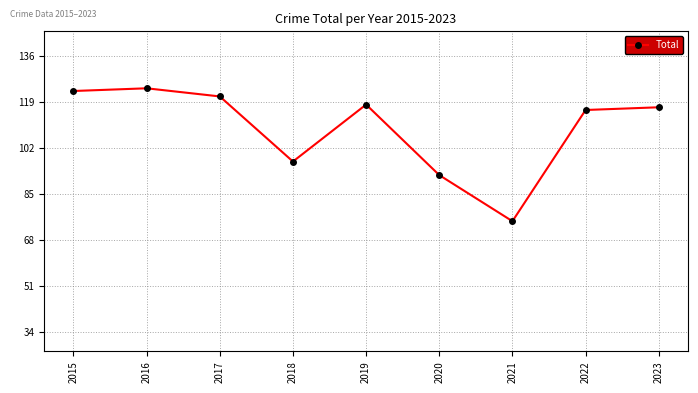

List the labels in order of value, smallest first.

2021, 2020, 2018, 2022, 2023, 2019, 2017, 2015, 2016